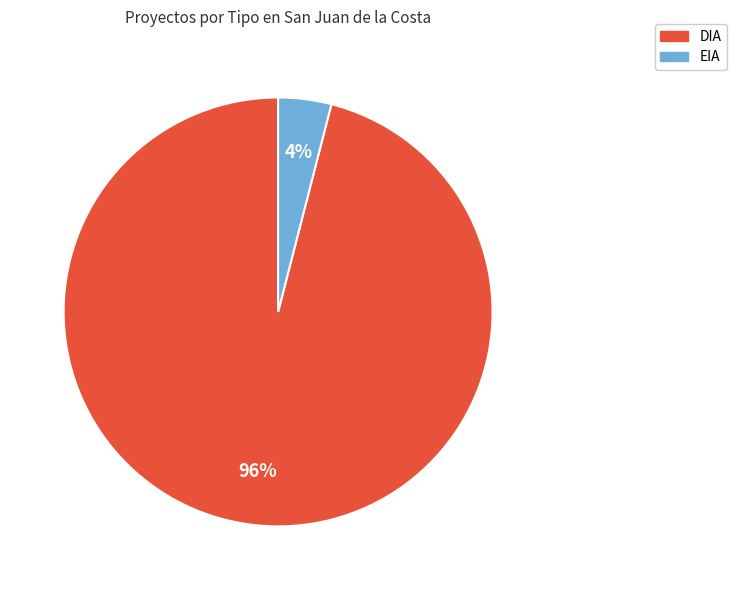

To the nearest percent, what is the combined percentage of EIA and DIA?

100%